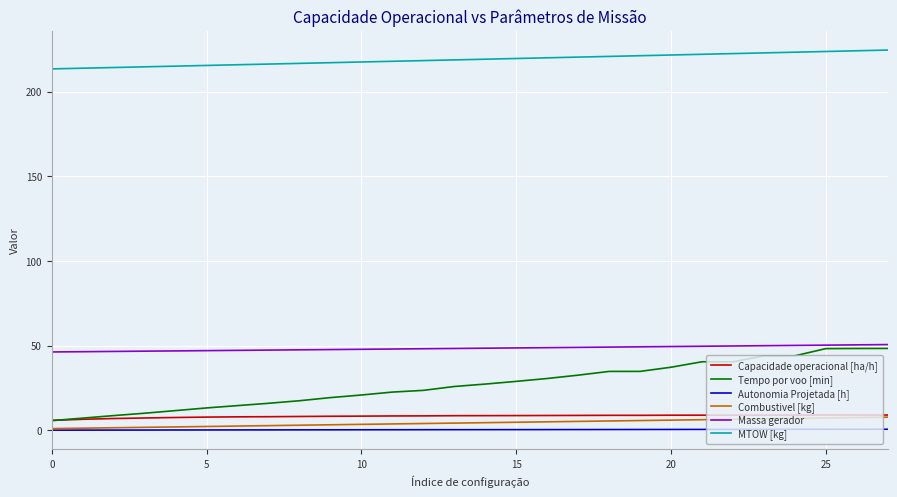

Which series has the largest total across all categories?

MTOW [kg]